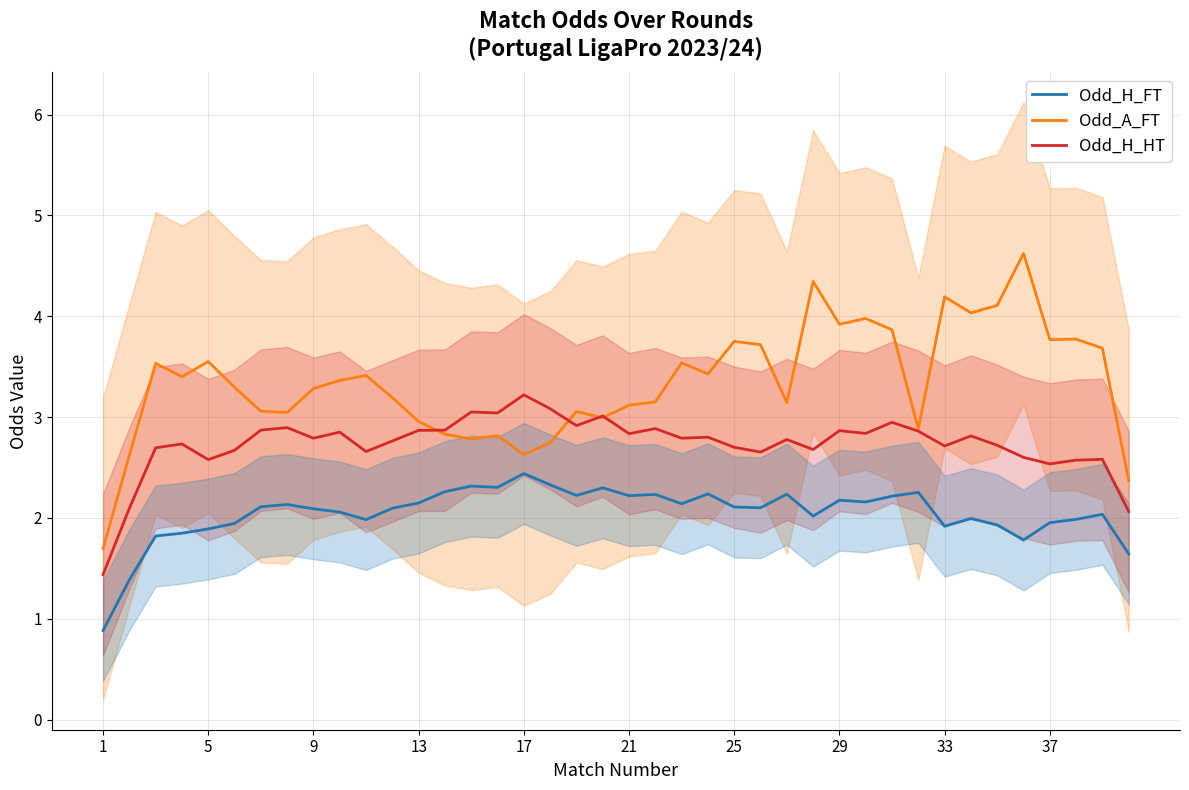

Is it true that Odd_A_FT equals 1.3 at 9?

False